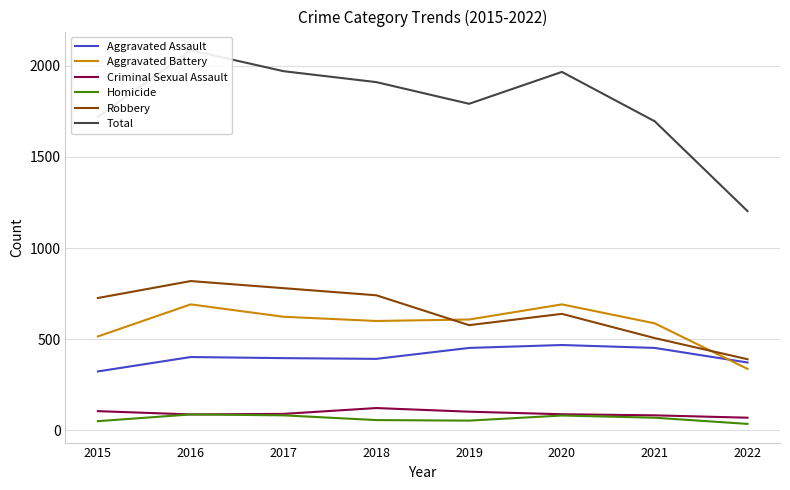

True or false: Homicide and Criminal Sexual Assault cross at least once.

False